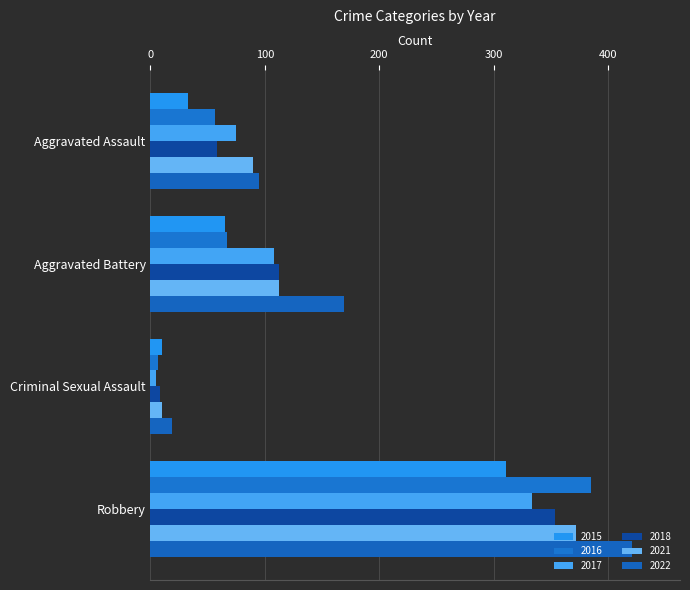

Count the number of categories in the chart.

4